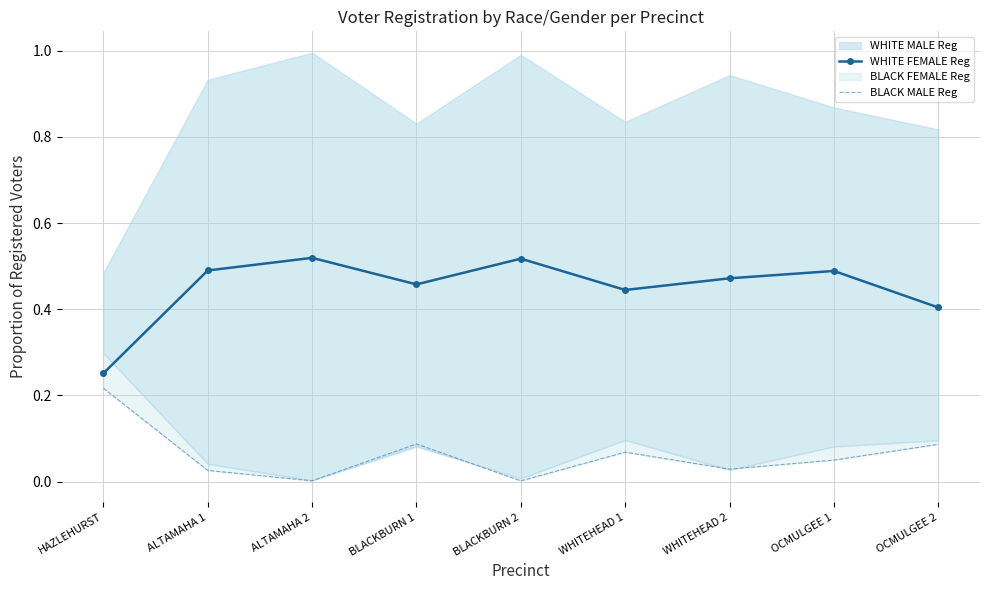

Count the WHITE FEMALE Reg values in the range 0 to 1.

9